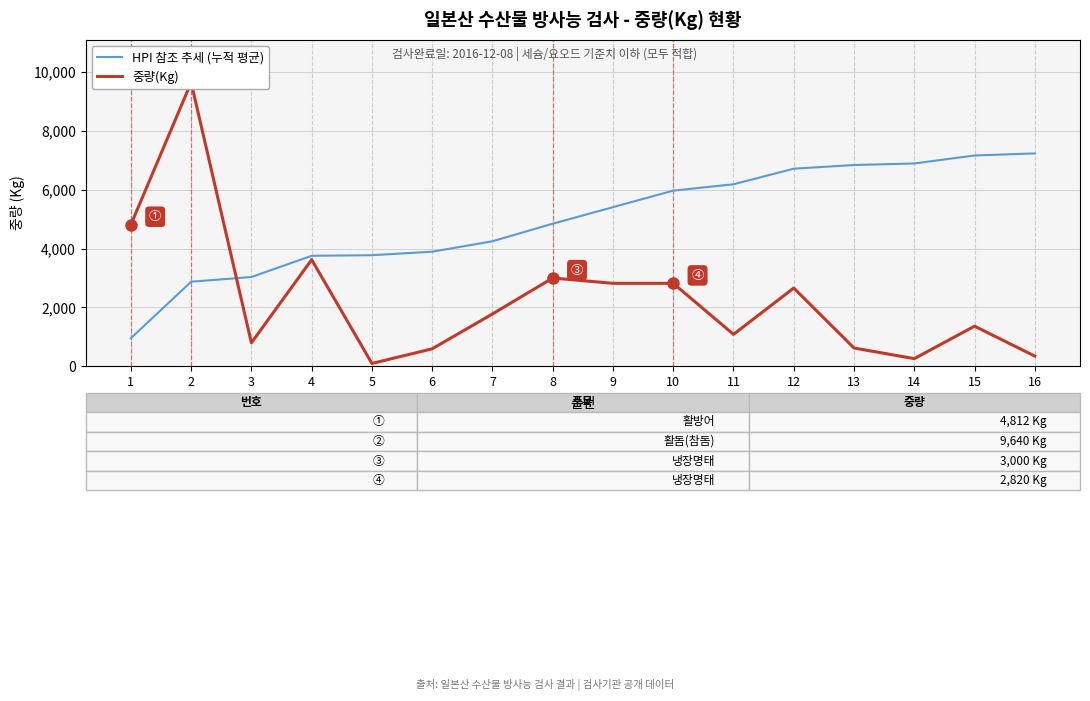

Where does the 중량(Kg) series first go above 1780?

1